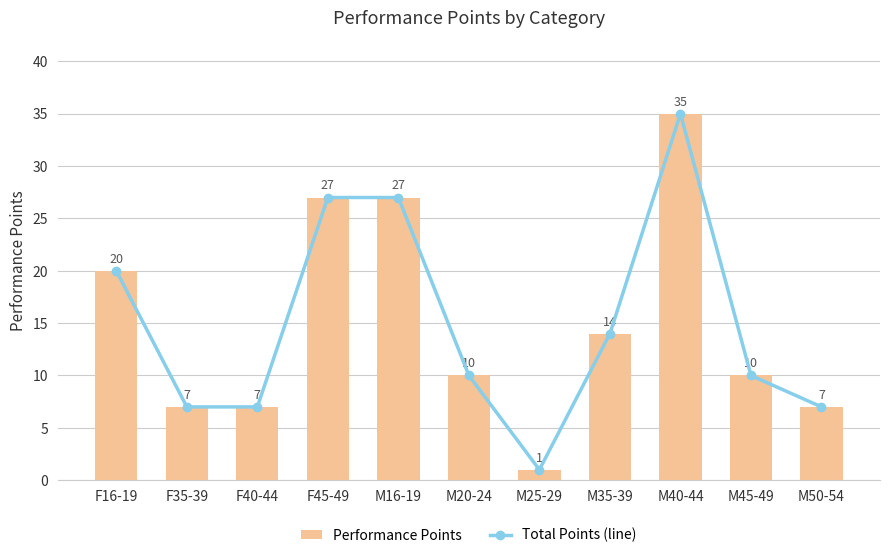

At M20-24, list the series in order from largest to smallest.

Total Points (line), Performance Points